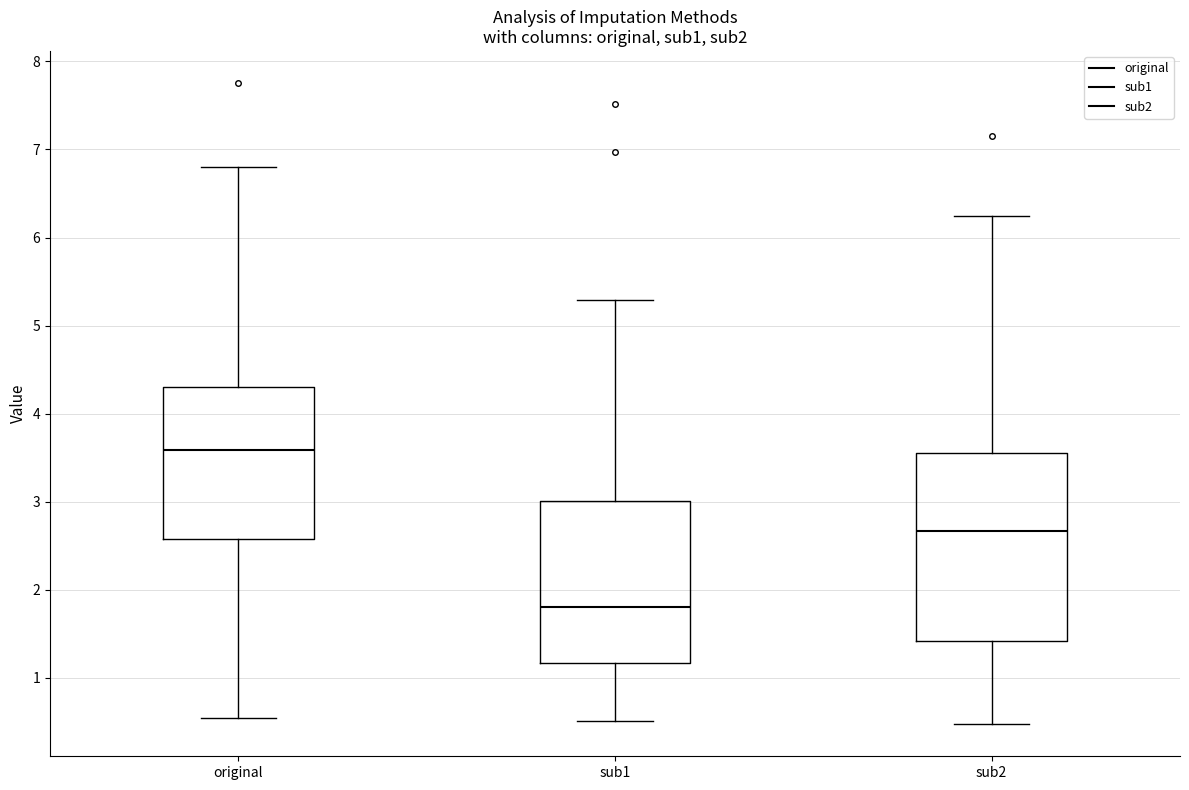

Reading left to right, read every box against the y-axis: the position of its median line, the range the box covers, and the ends of its whiskers. The values are not printed on the chart, so give them approximately, as read against the axis.

original: median 3.6, box 2.6 to 4.3, whiskers 0.5 to 6.8
sub1: median 1.8, box 1.2 to 3.0, whiskers 0.5 to 5.3
sub2: median 2.7, box 1.4 to 3.6, whiskers 0.5 to 6.2